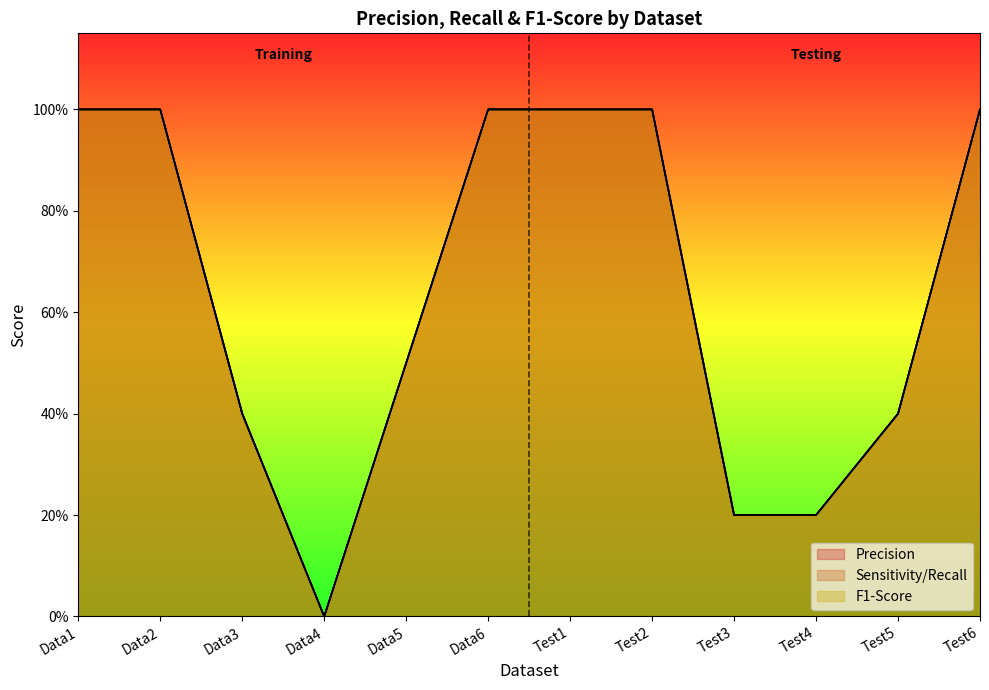

How many series are shown in this chart?

3